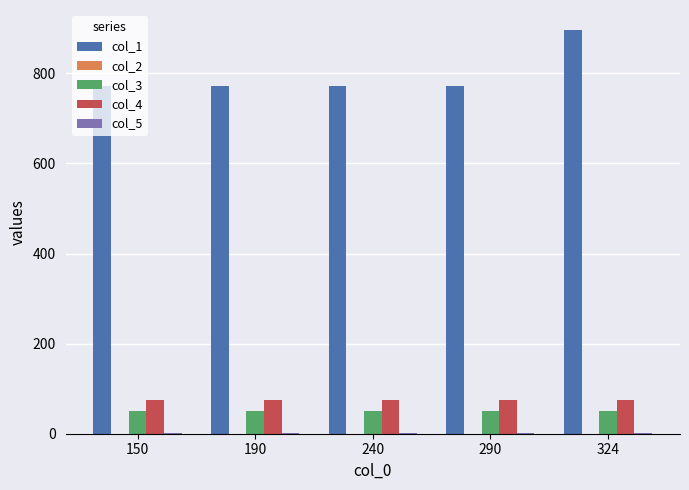

True or false: col_1 has a value of 896 at 324.

True